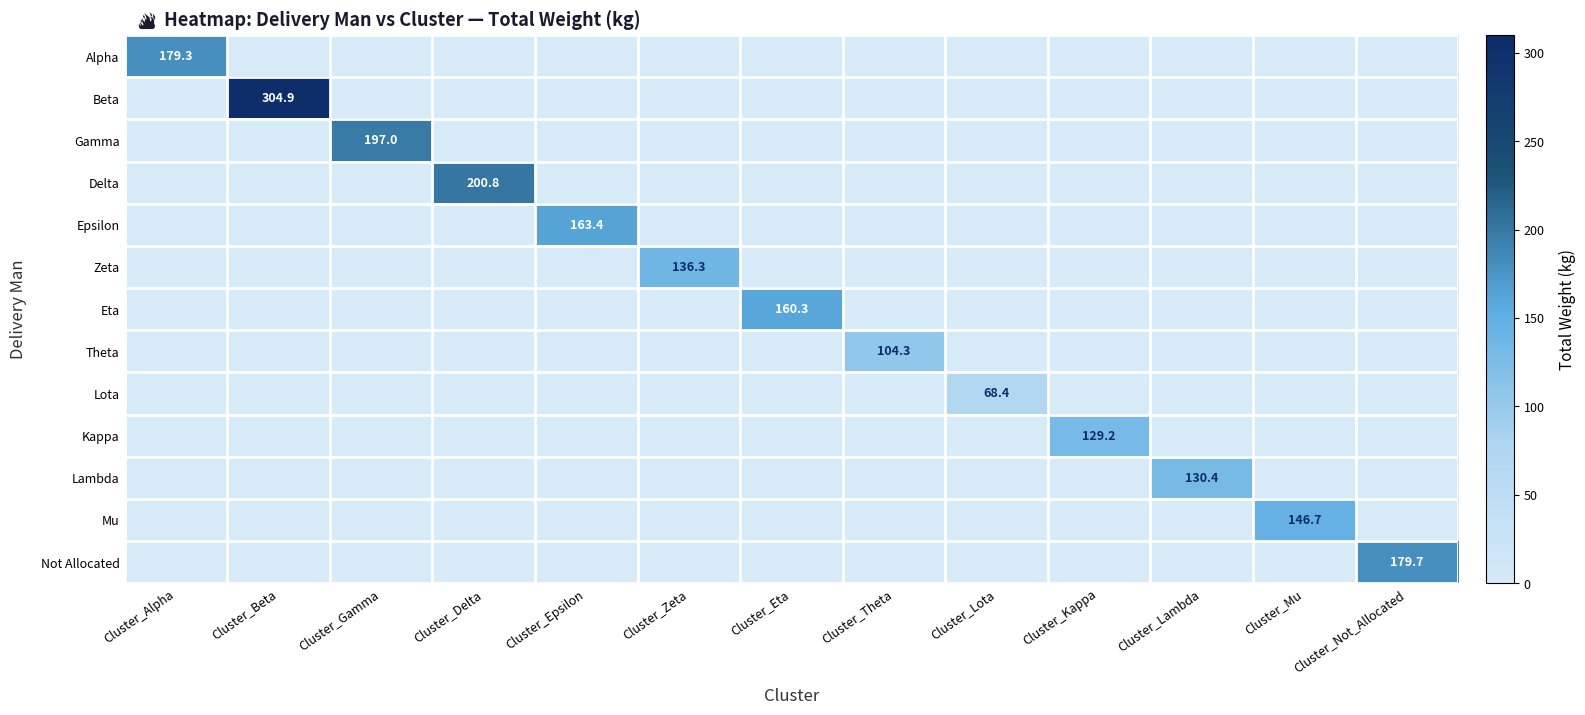

Between Cluster_Alpha and Cluster_Beta, which is larger?

Cluster_Alpha